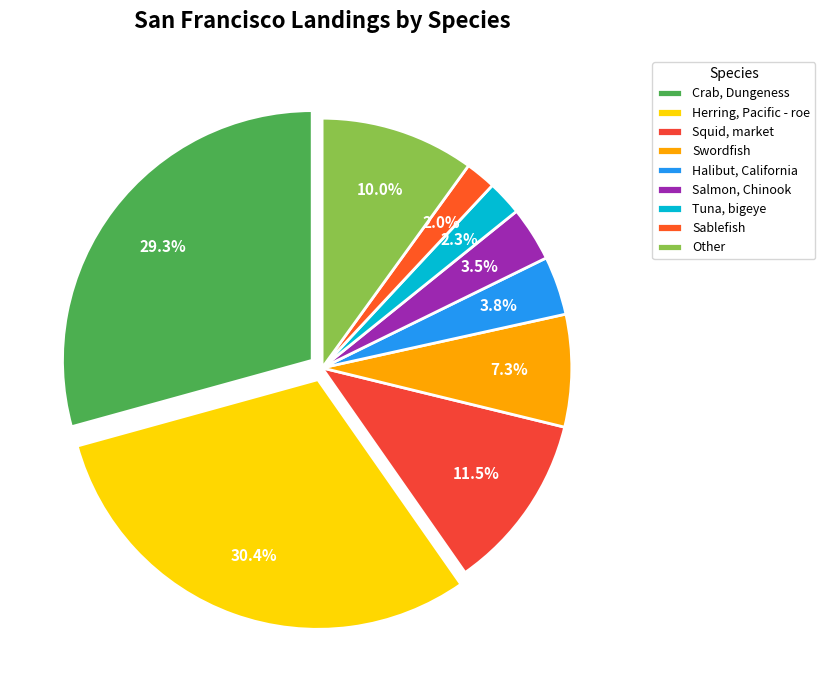

Is it true that Halibut, California is 1% of the pie?

False